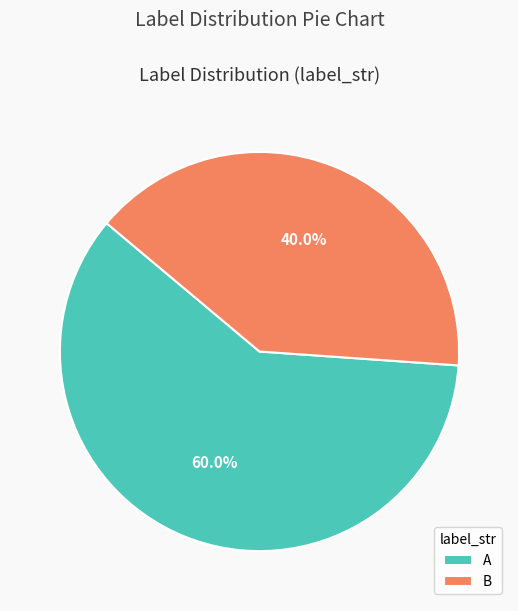

Approximately how many times larger is the value at B compared to A?

0.7